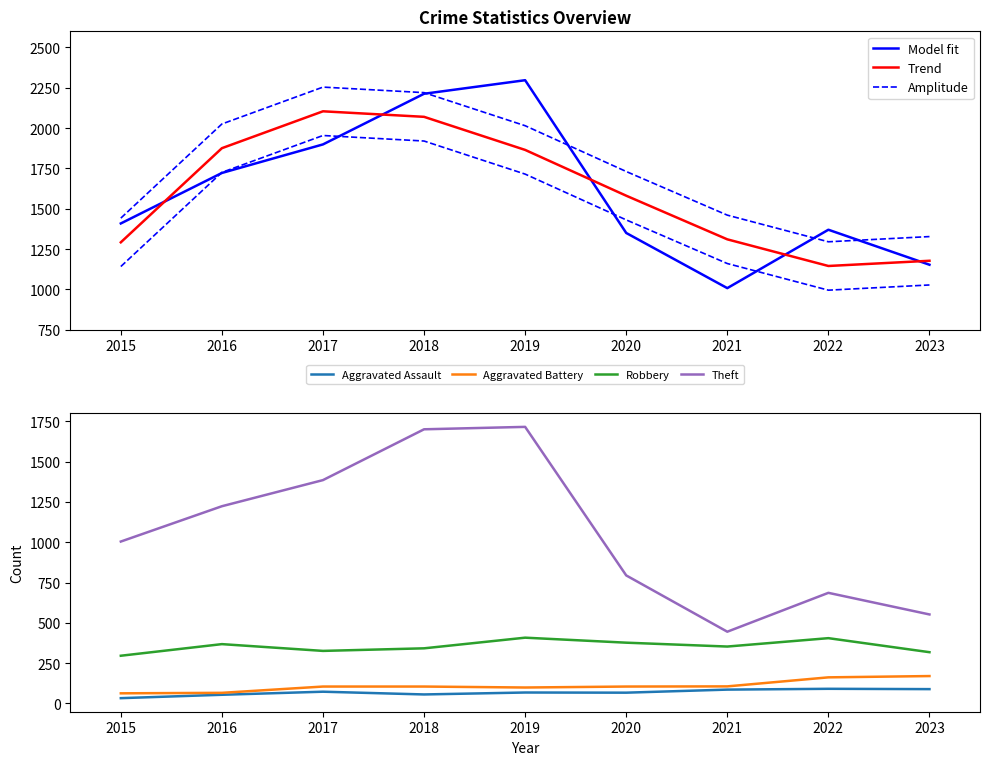

Where is Aggravated Assault nearest to the value 62?

2020